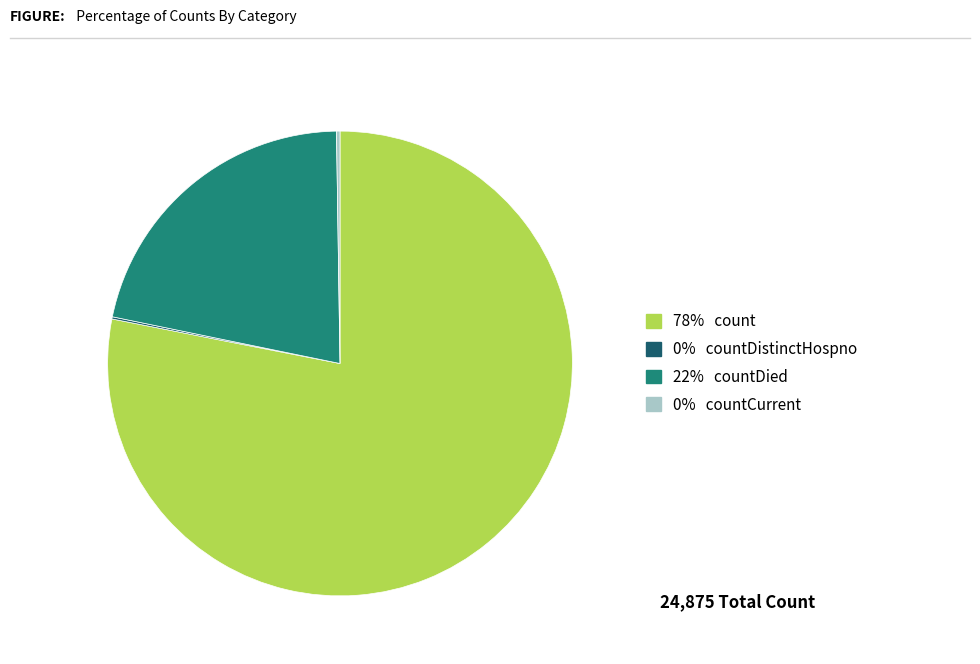

Is there a majority slice in this chart?

Yes